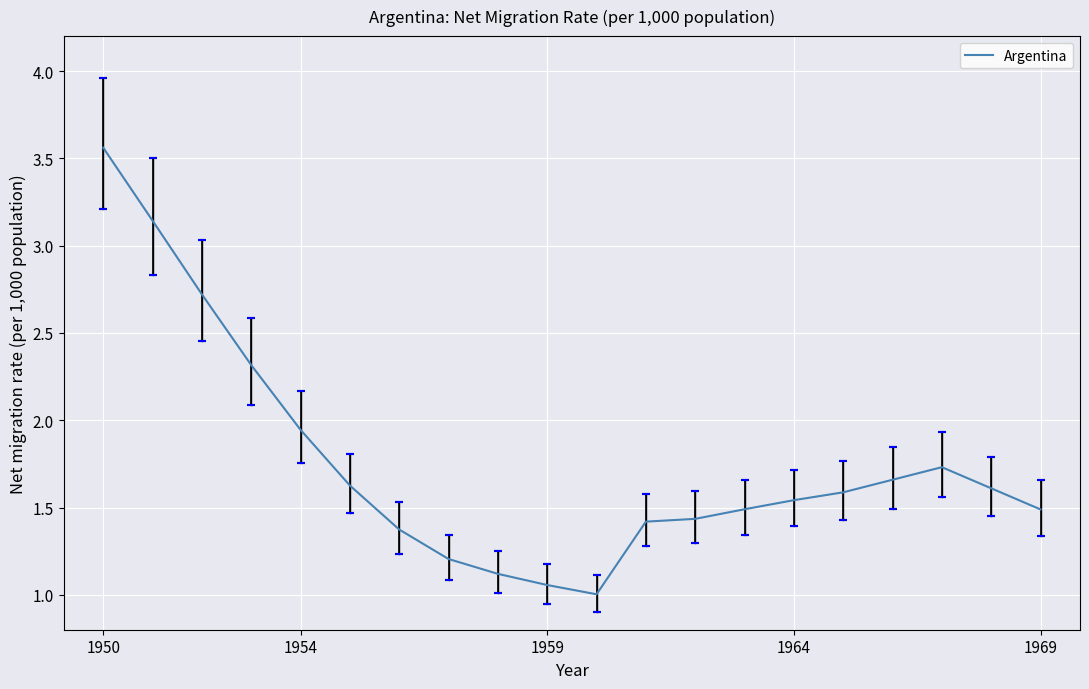

What is the average value?

1.8